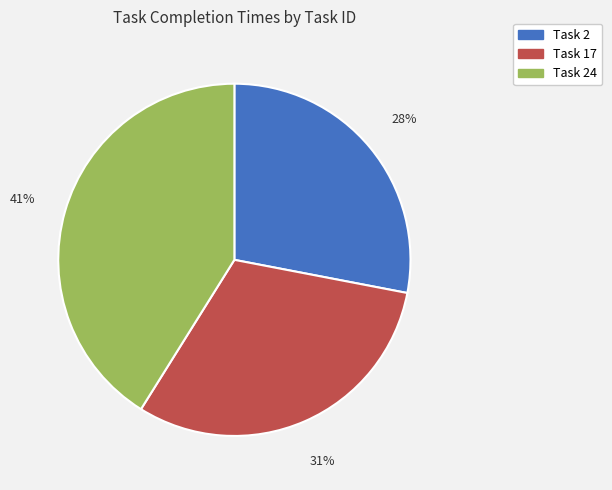

True or false: Task 17 accounts for 31% of the total.

True